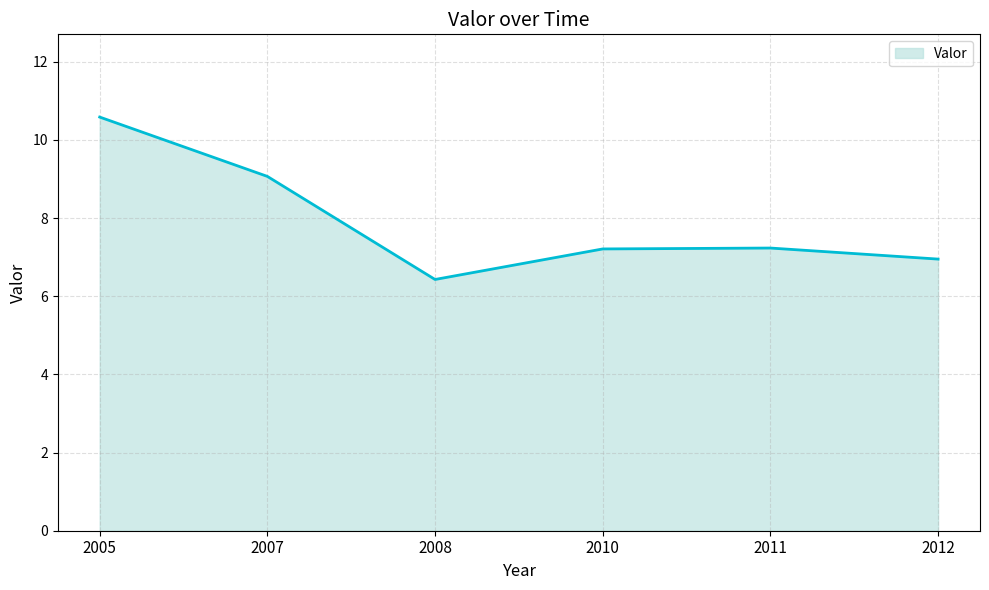

How many distinct data groups are displayed?

1